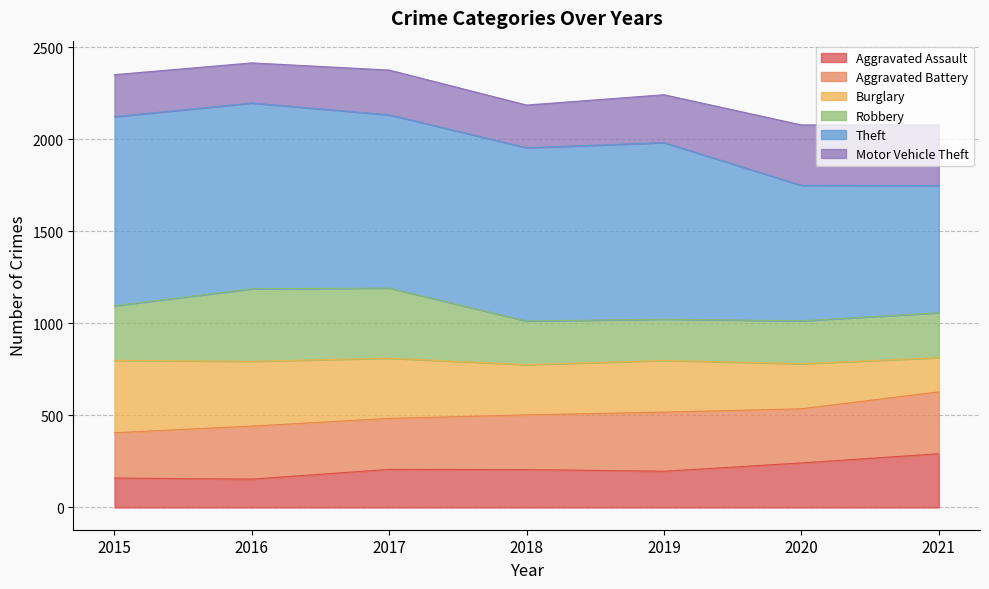

What is the total value across all series at 2019?

2242